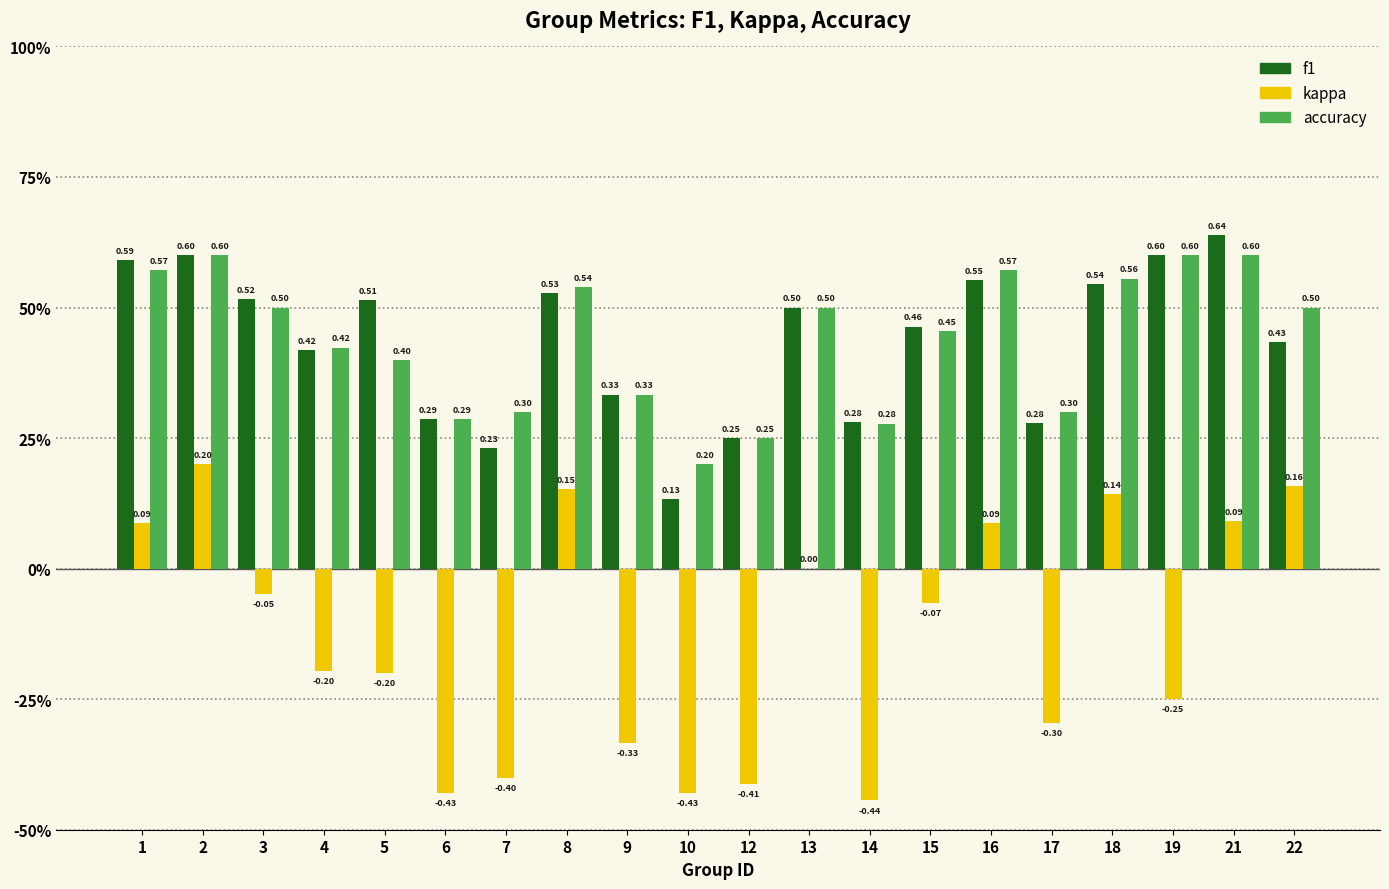

The kappa series shows 0.1 at 18. True or false?

True